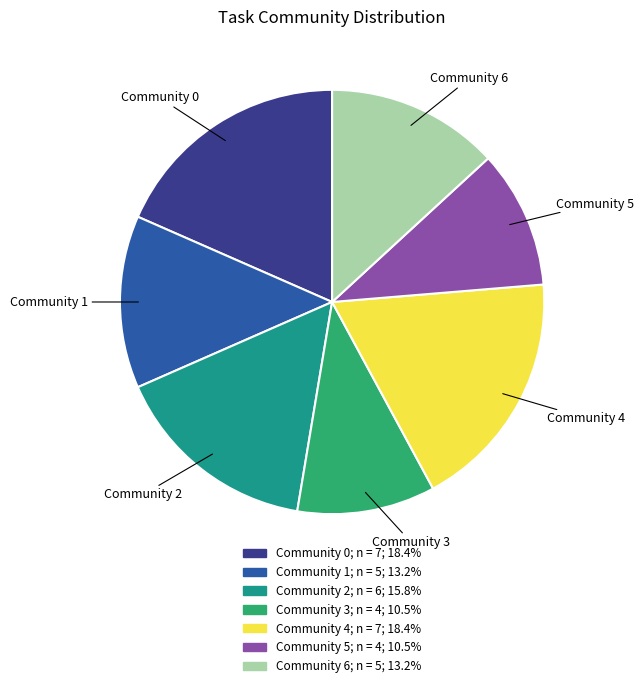

Between Community 3 and Community 6, which is larger?

Community 6